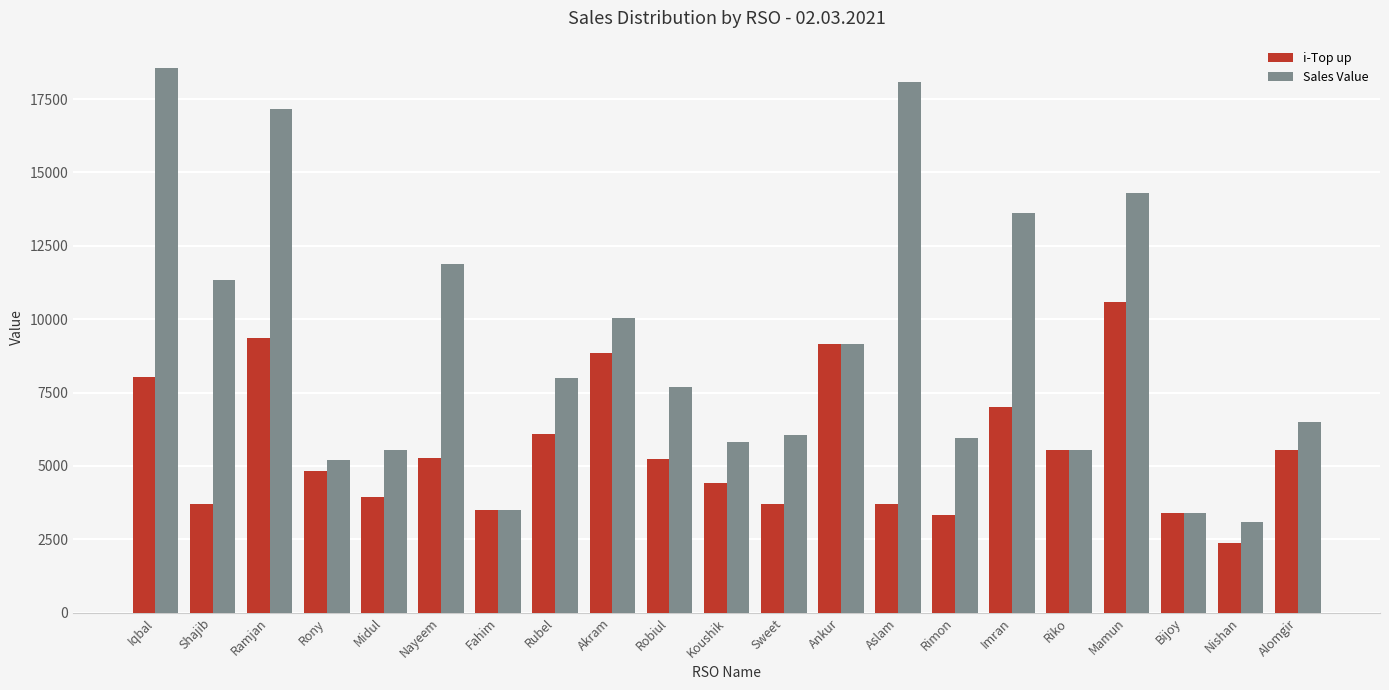

What is the value of the Sales Value bar at the 5th from the left?

5536